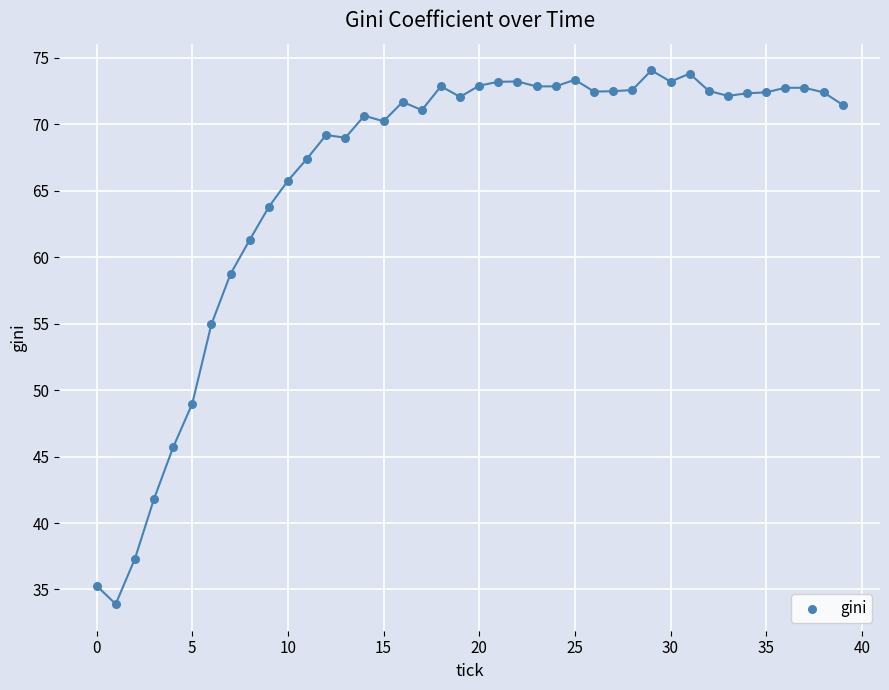

What Y value in the scatter plot is closest to 53?

54.9